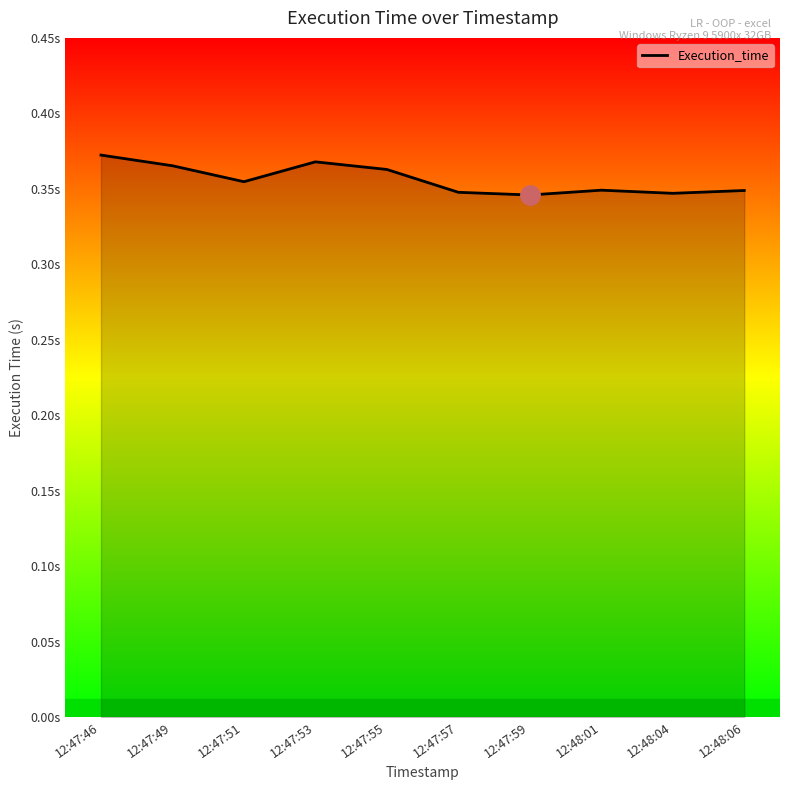

True or false: there are more than 1 points higher than both neighbors.

True